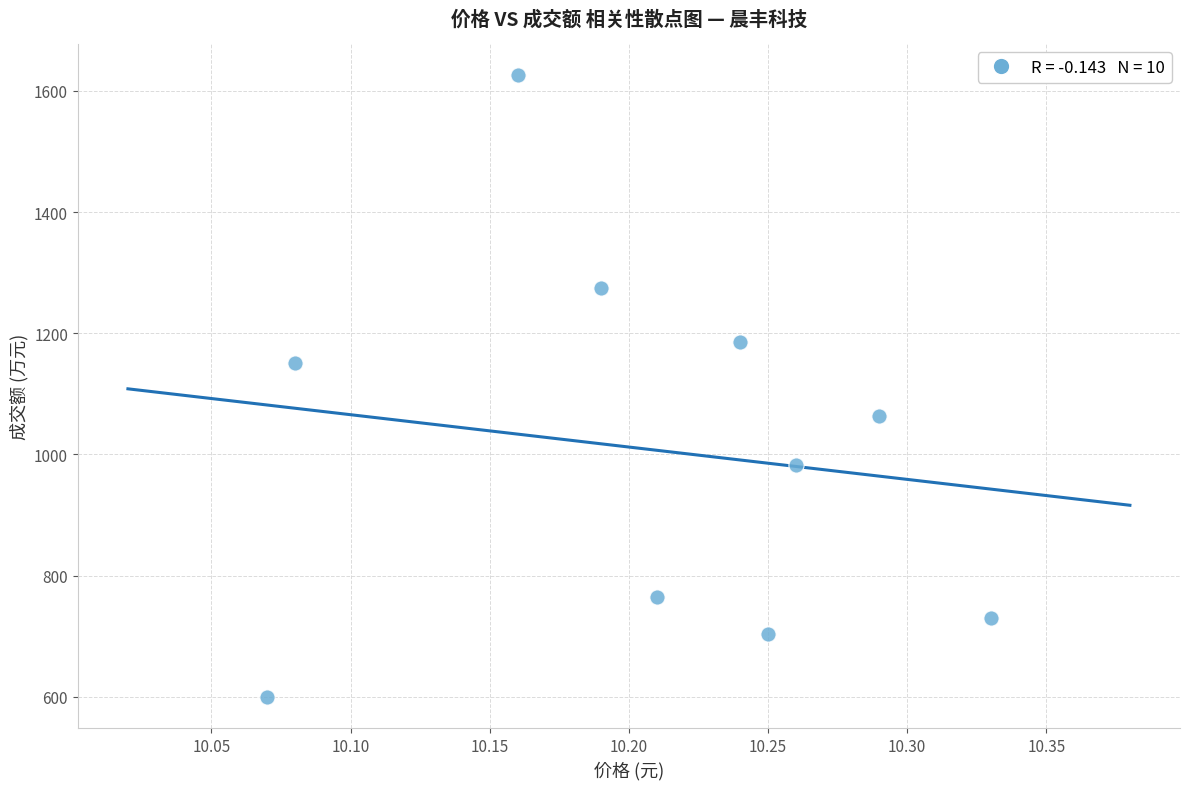

What is the average Y value?

1008